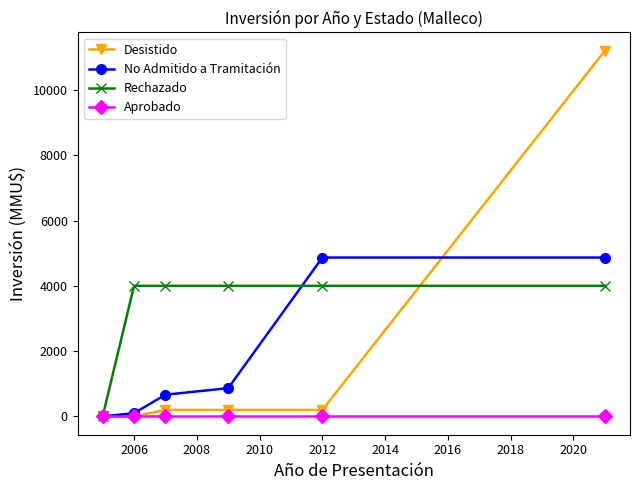

What is the value of the No Admitido a Tramitación point at the 2nd from the left?

100